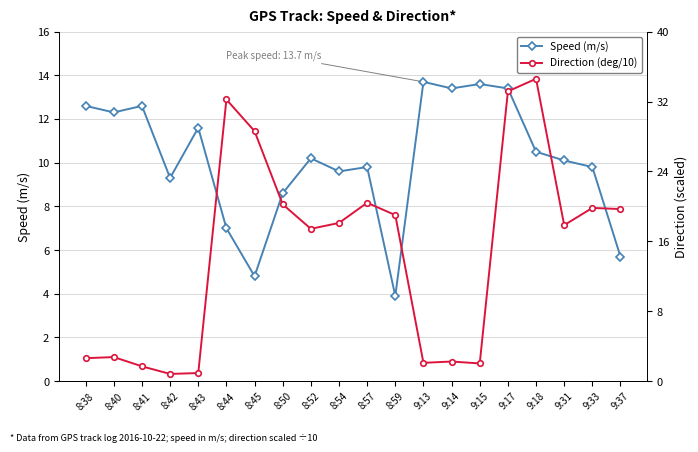

At which category does Speed (m/s) reach its first local valley?

8:40